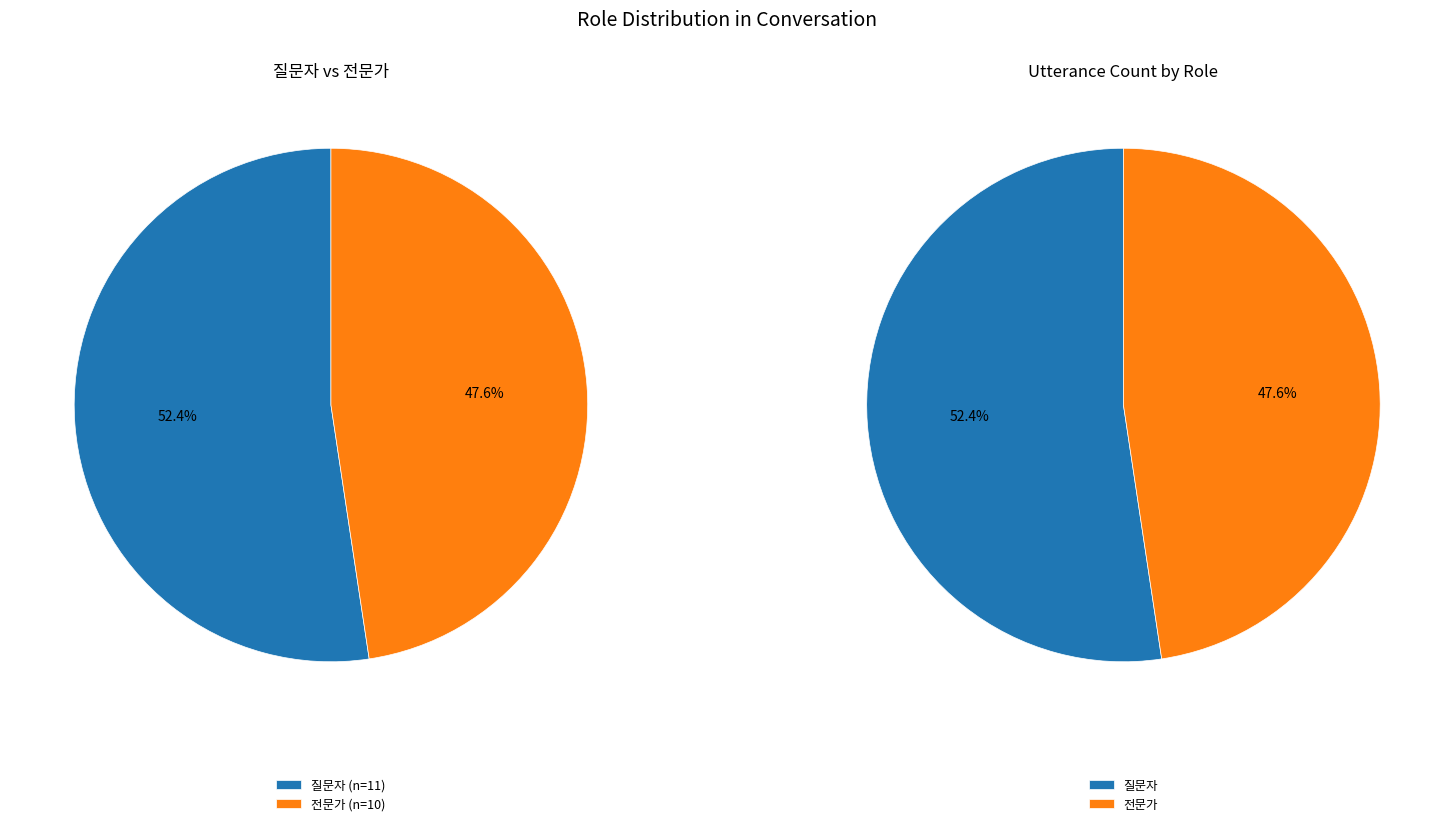

Count the number of slices in the pie.

2